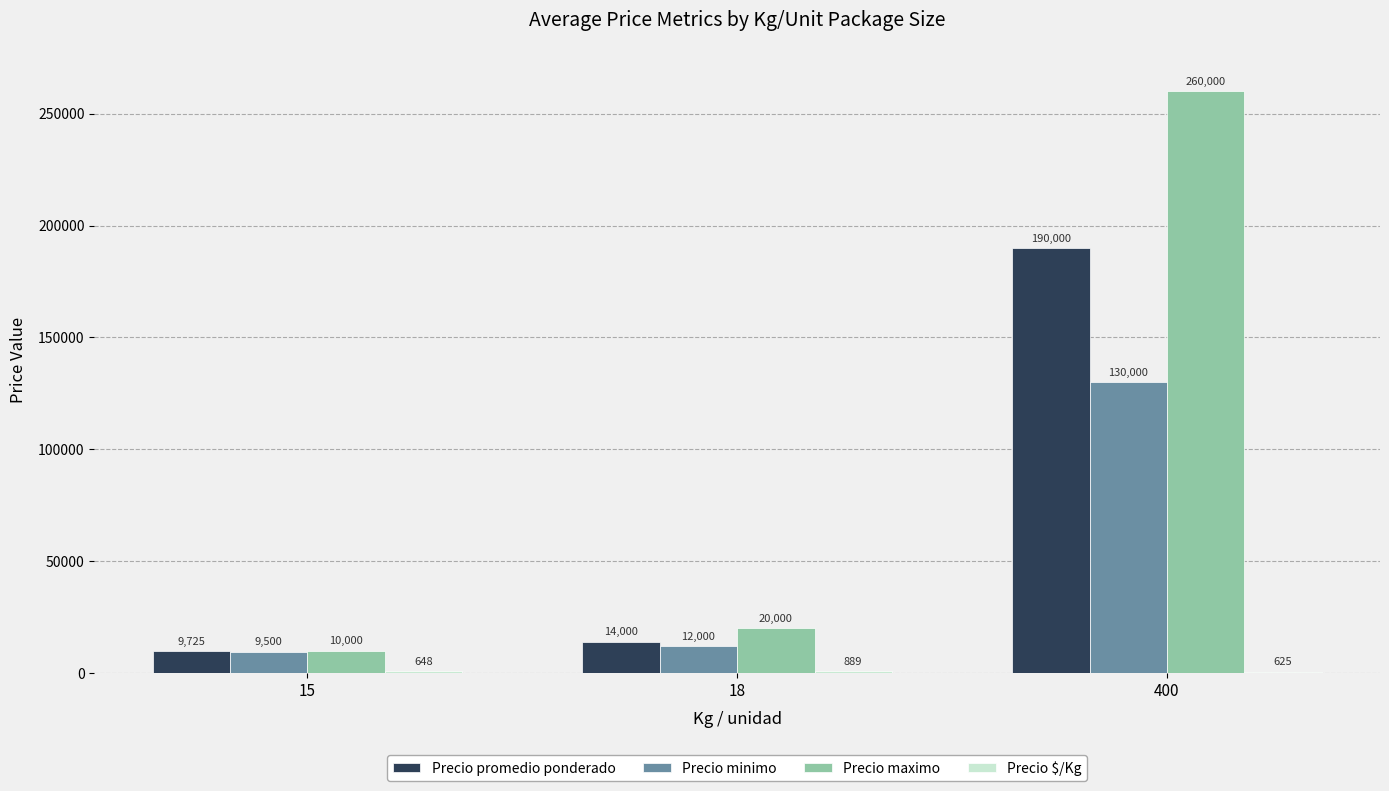

The value of Precio maximo at 18 is 20000. True or false?

True